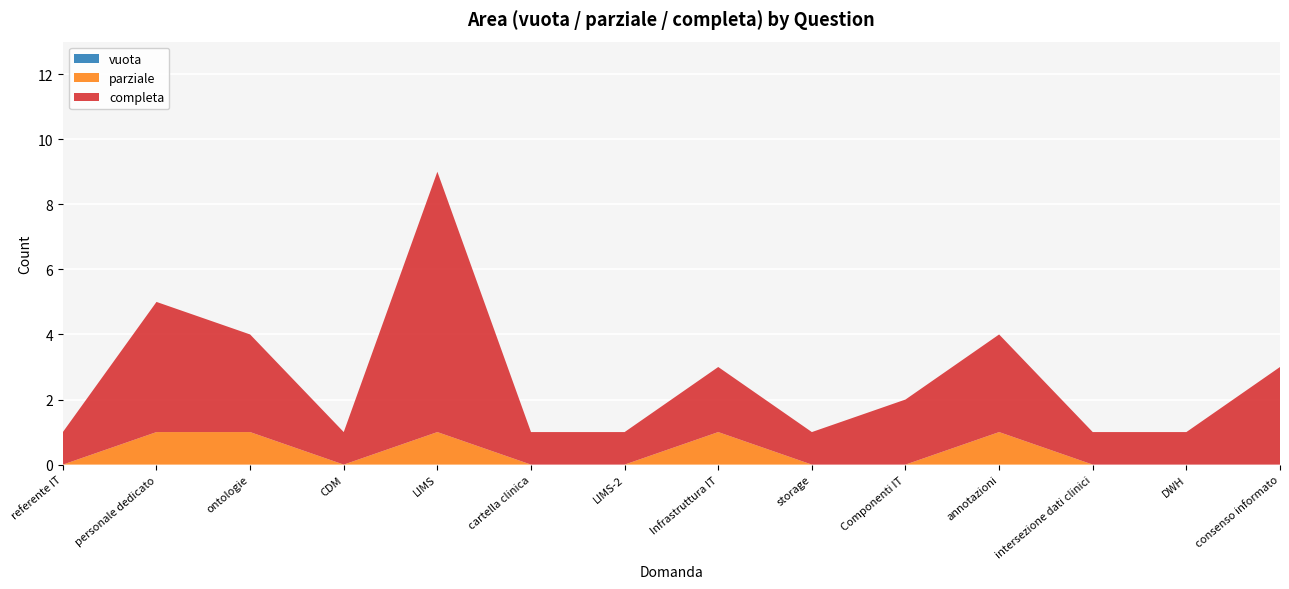

Reading left to right, transcribe all the data shown in this chart.

vuota: referente IT=0	personale dedicato=0	ontologie=0	CDM=0	LIMS=0	cartella clinica=0	LIMS-2=0	Infrastruttura IT=0	storage=0	Componenti IT=0	annotazioni=0	intersezione dati clinici=0	DWH=0	consenso informato=0
parziale: referente IT=0	personale dedicato=1	ontologie=1	CDM=0	LIMS=1	cartella clinica=0	LIMS-2=0	Infrastruttura IT=1	storage=0	Componenti IT=0	annotazioni=1	intersezione dati clinici=0	DWH=0	consenso informato=0
completa: referente IT=1	personale dedicato=4	ontologie=3	CDM=1	LIMS=8	cartella clinica=1	LIMS-2=1	Infrastruttura IT=2	storage=1	Componenti IT=2	annotazioni=3	intersezione dati clinici=1	DWH=1	consenso informato=3